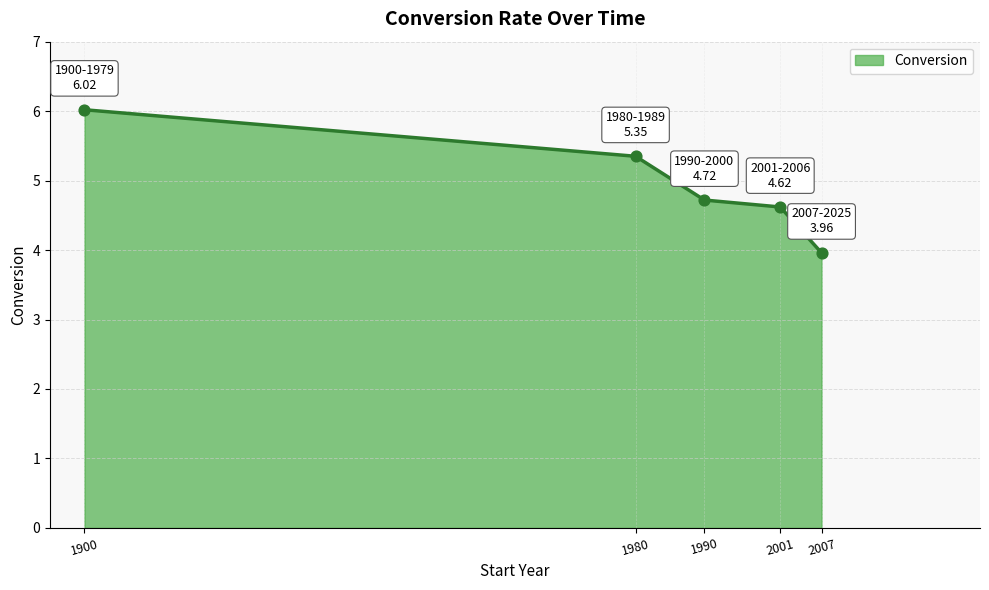

Which has a higher value, 1980 or 2007?

1980